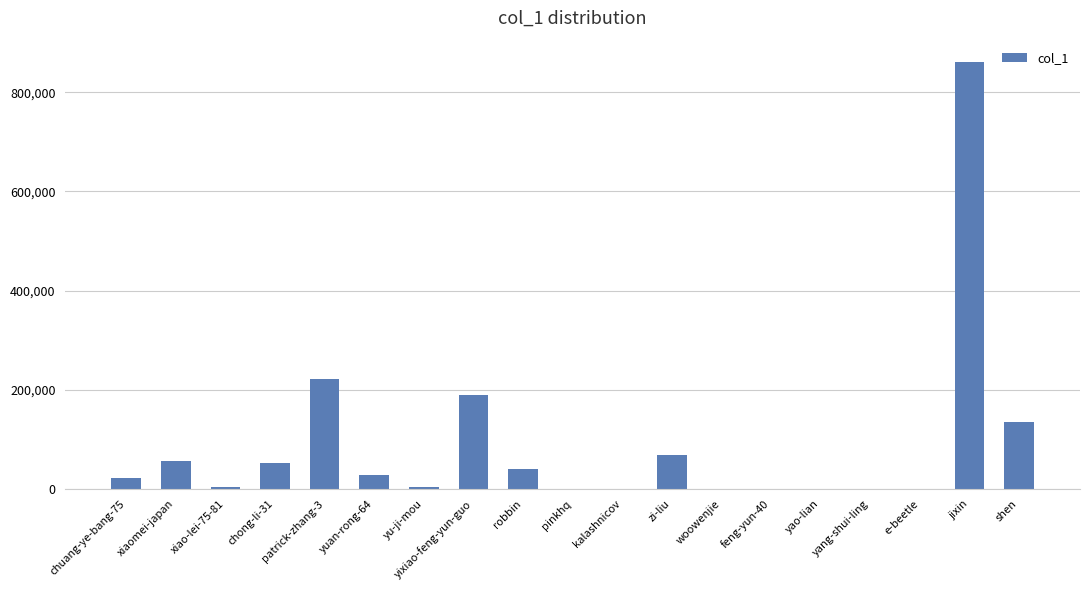

What is the ratio of the value at yu-ji-mou to the value at robbin?

0.1